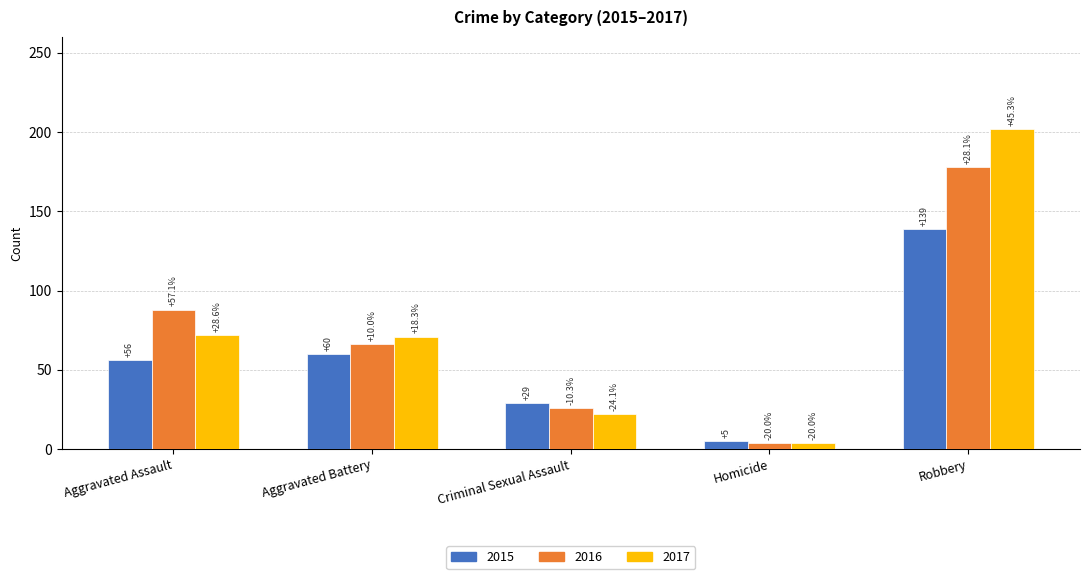

Does the chart contain stacked bars?

No